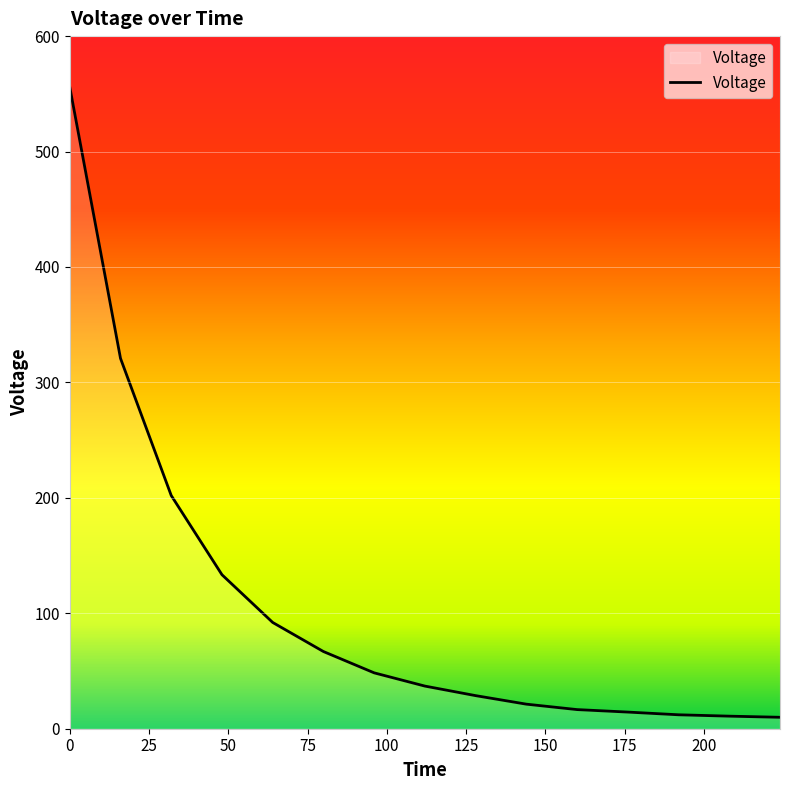

What is the greatest value displayed?

555.9